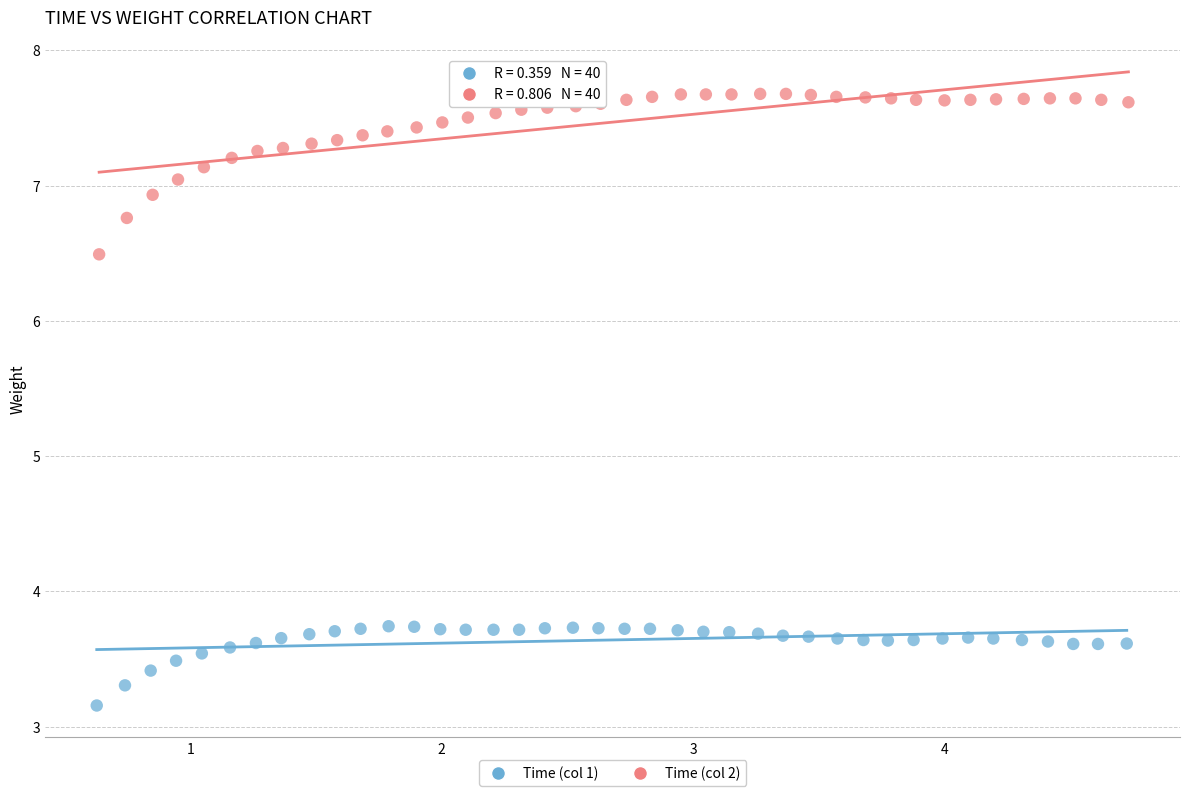

What are all the series names shown in the legend?

Time (col 1), Time (col 2)